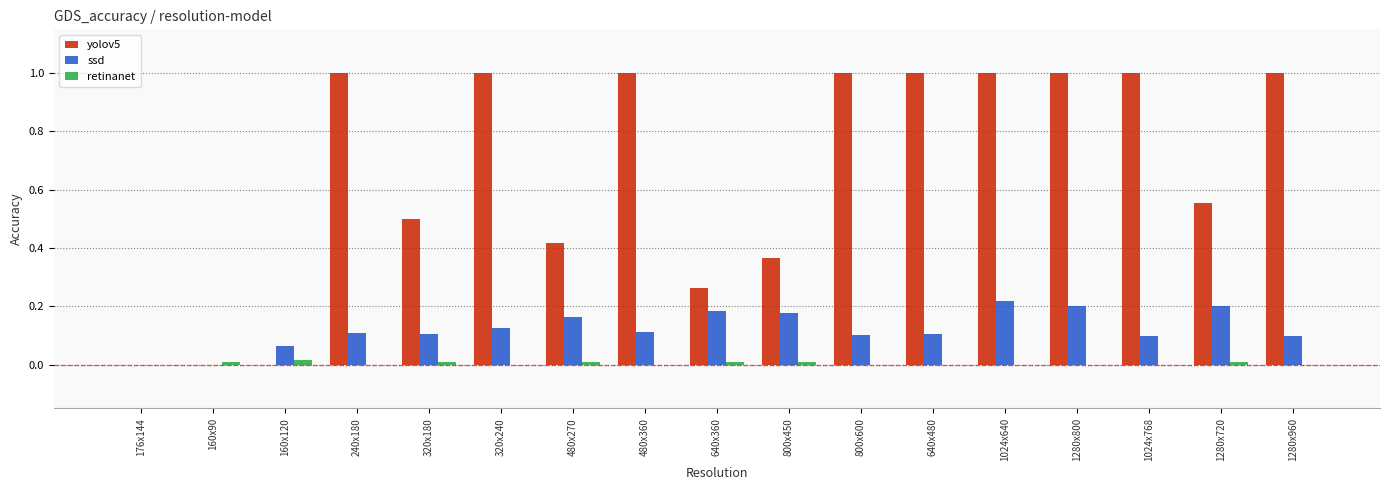

What is the greatest value displayed?

1.0